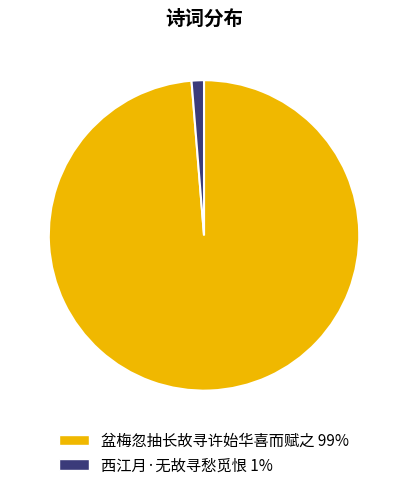

How many slices are in this pie chart?

2